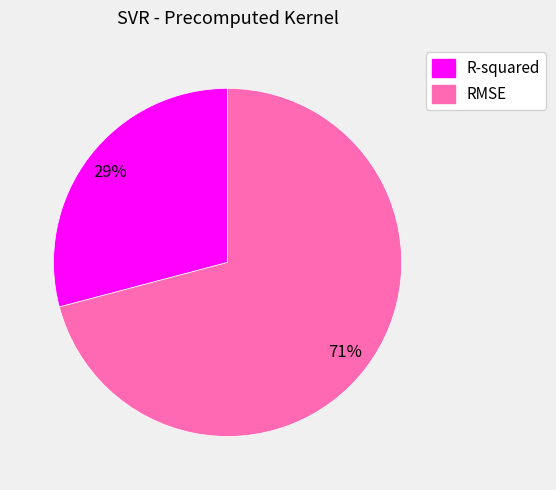

To the nearest percent, what percentage of the pie is R-squared?

29%